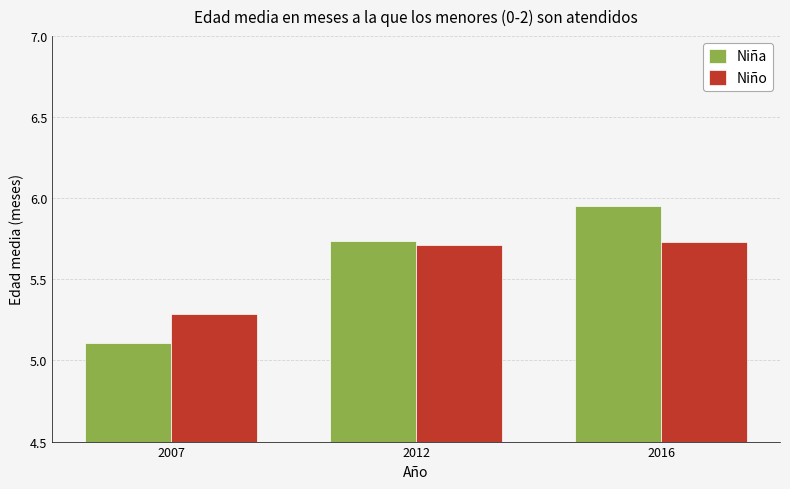

What is the minimum value for Niño?

5.3